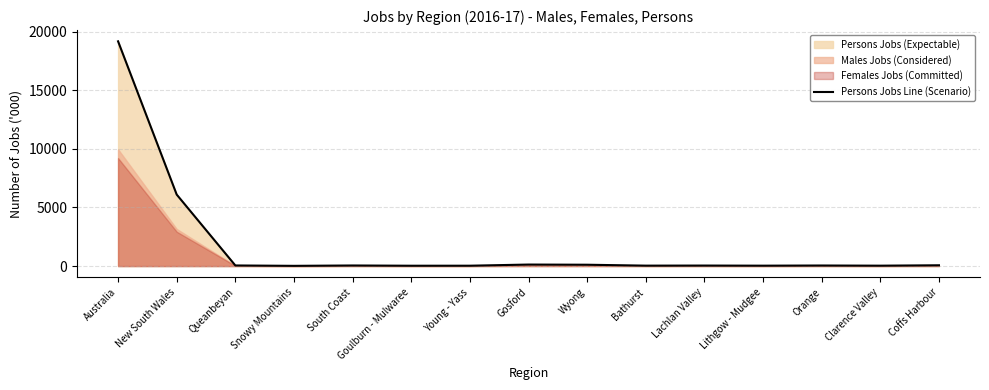

The chart shows a value of 30.5 at Young - Yass. True or false?

True